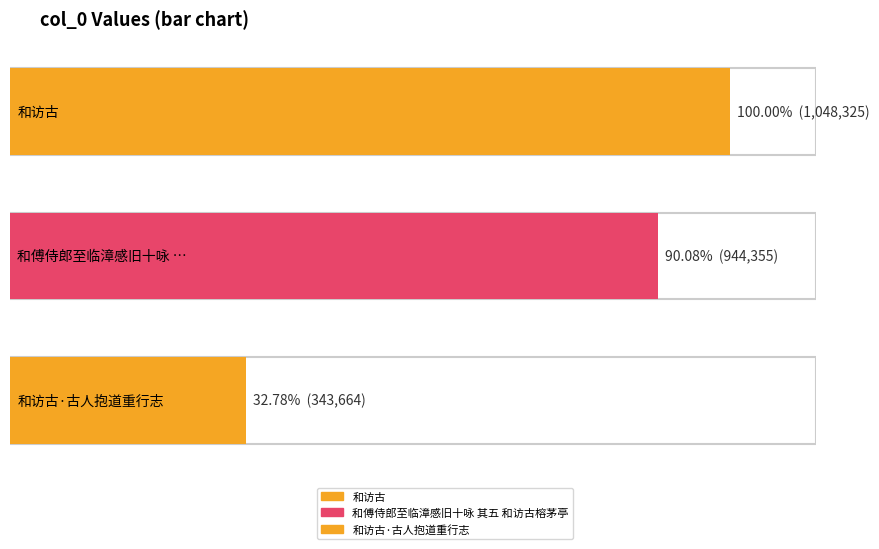

The value at 和傅侍郎至临漳感旧十咏 其五 和访古榕茅亭 is 1443459. True or false?

False